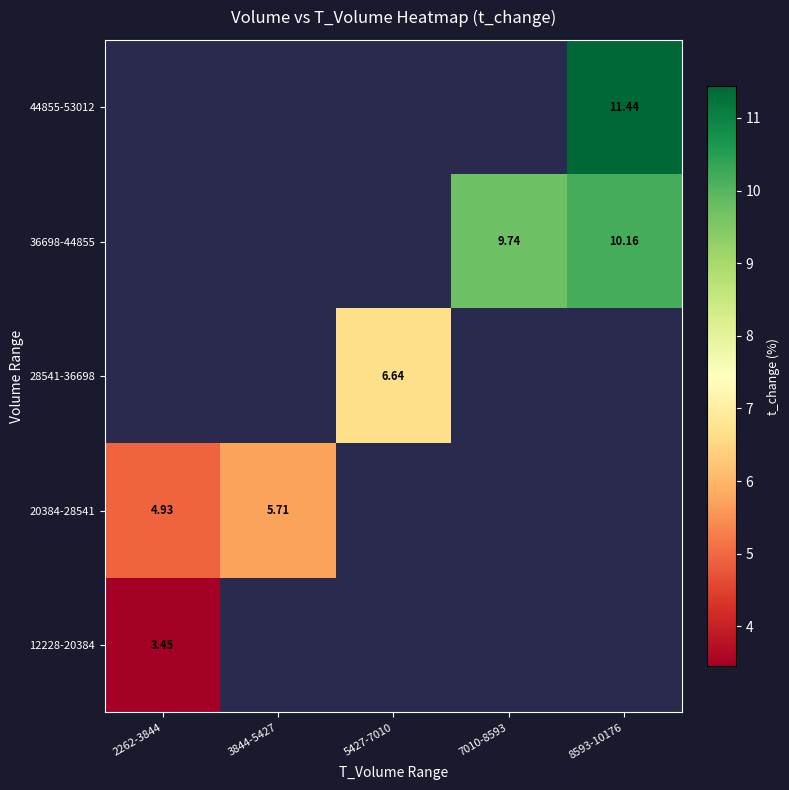

How many positive values does the 44855-53012 series have?

1